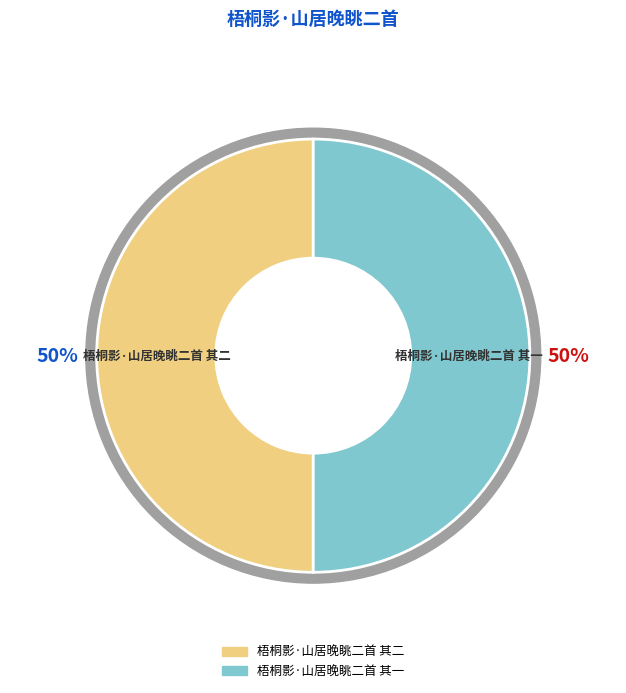

Count the number of slices in the pie.

2